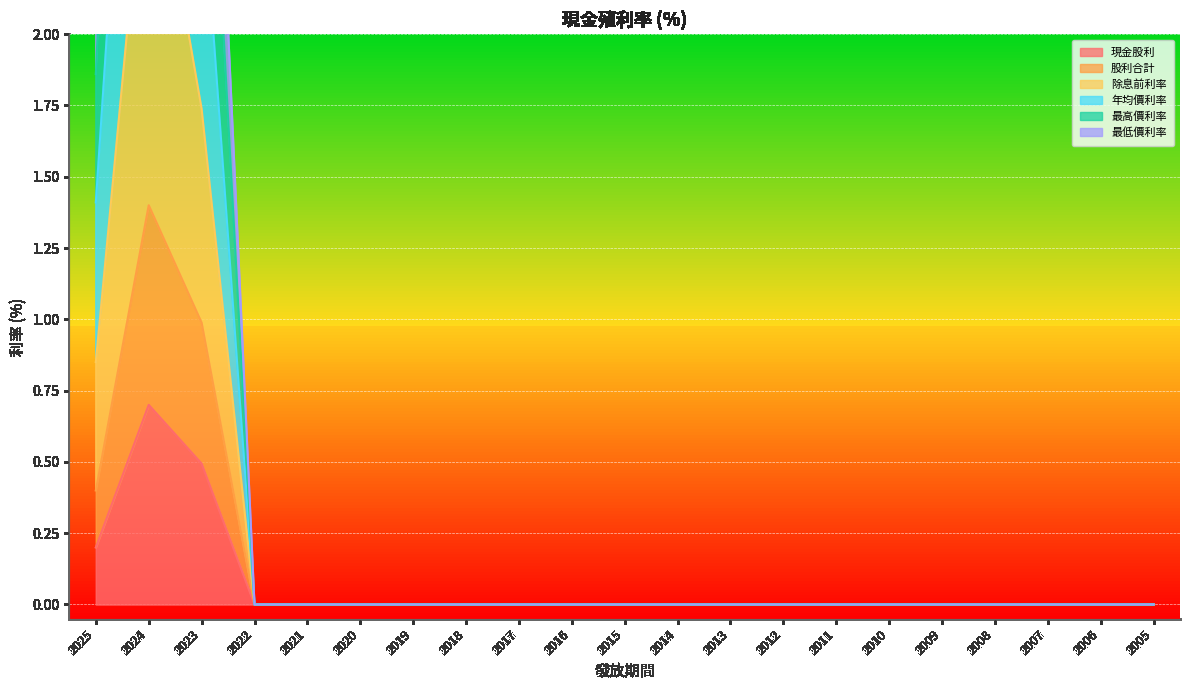

What is the maximum value shown in the chart?

7.0